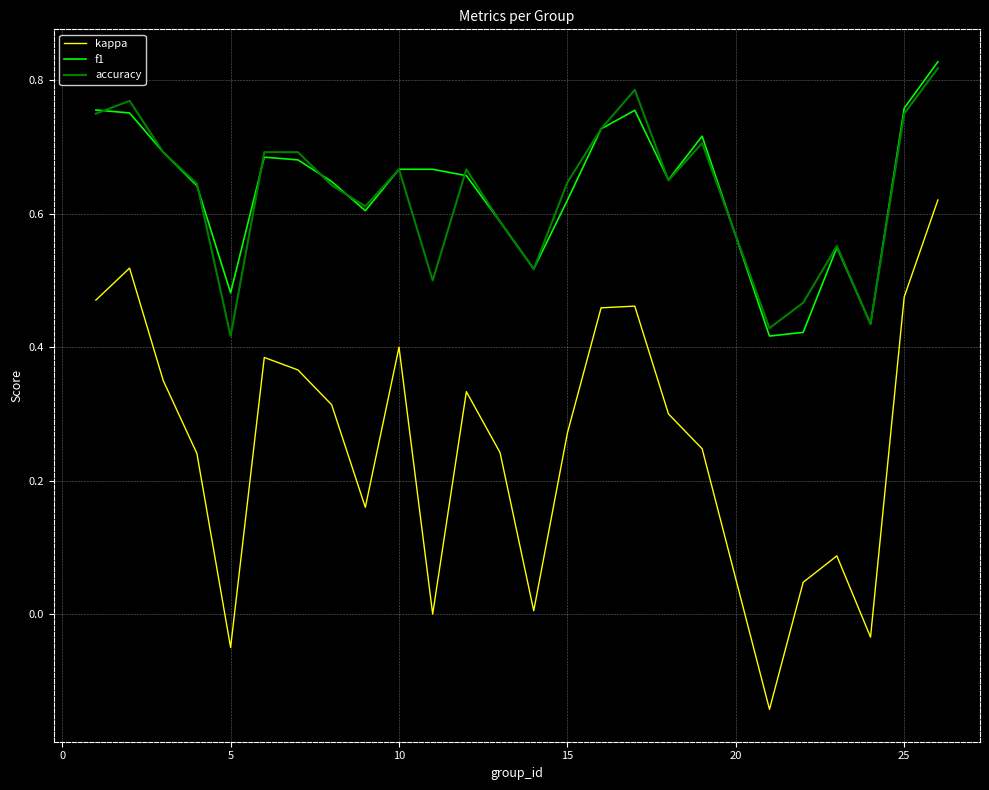

Which series has the largest range (max minus min)?

kappa